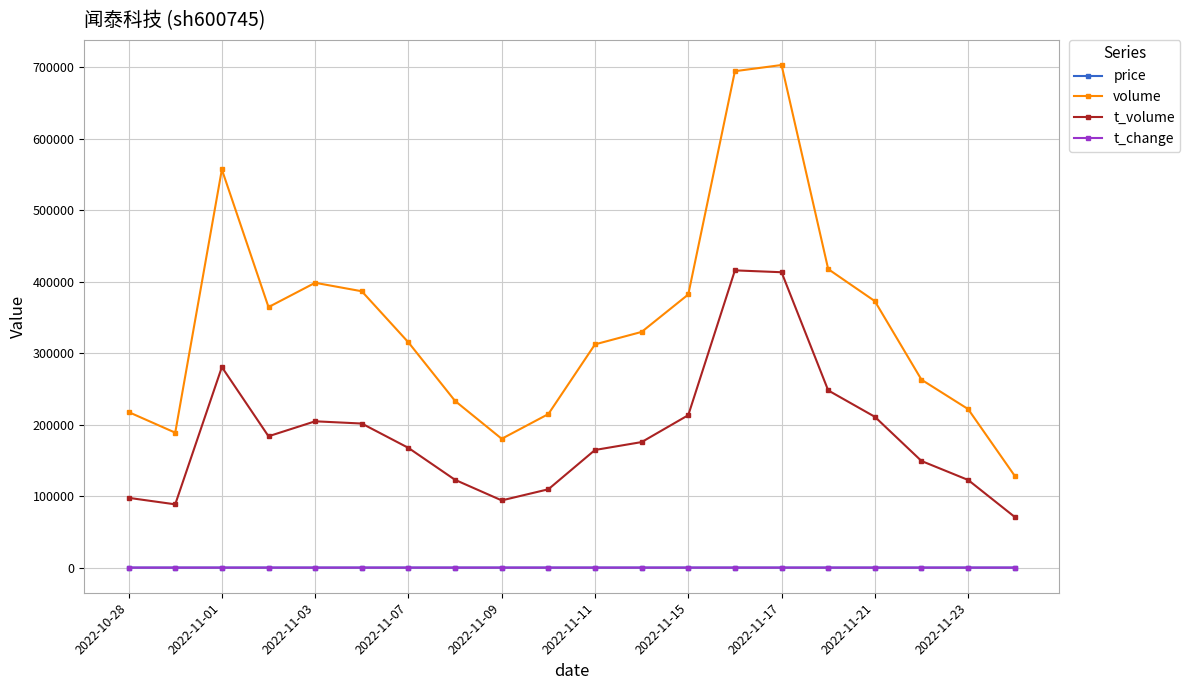

How many lines are shown in the chart?

4